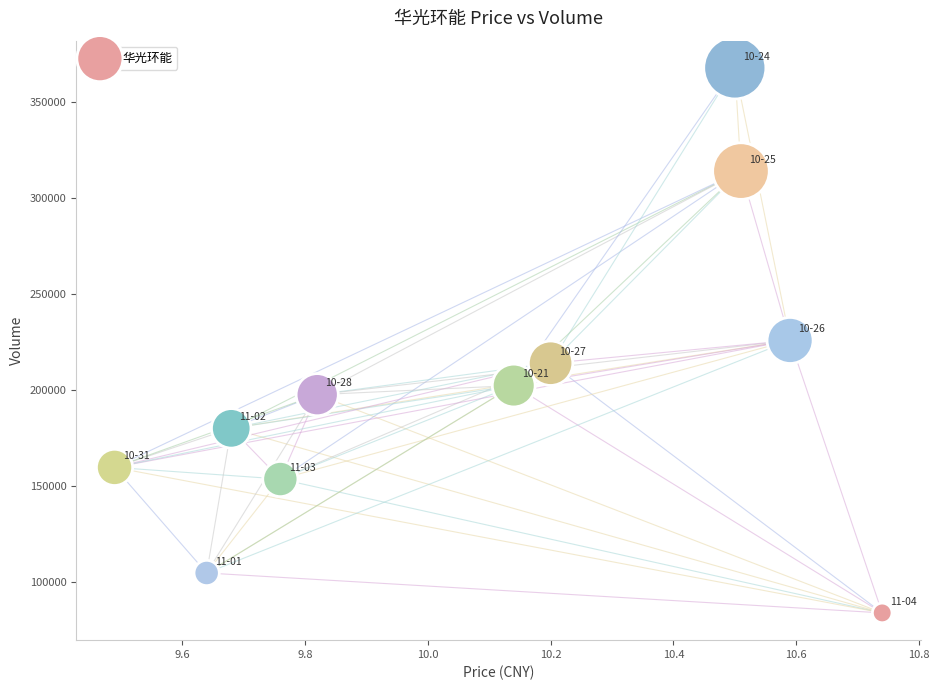

What is the range of Y values (max minus min)?

283788